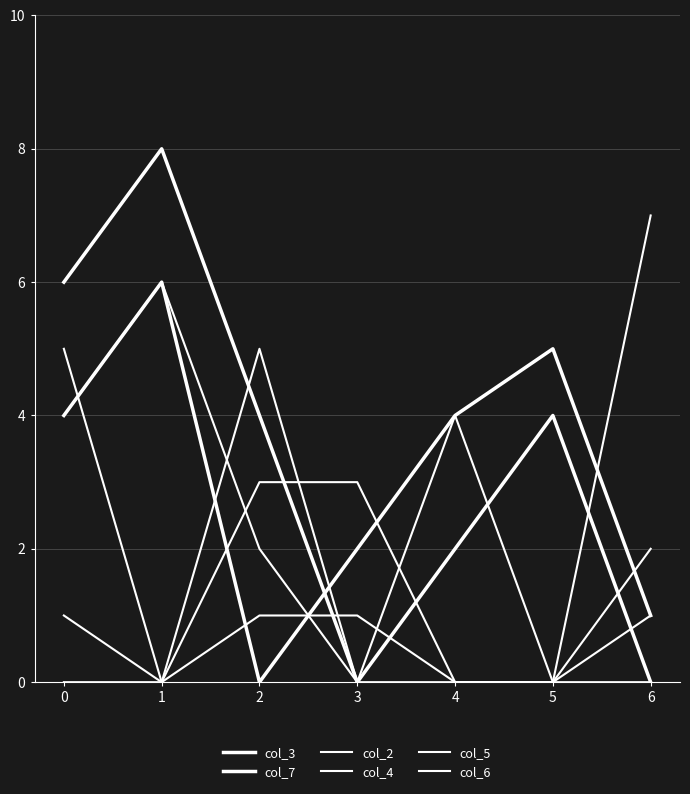

True or false: col_3 and col_2 intersect in this chart.

True